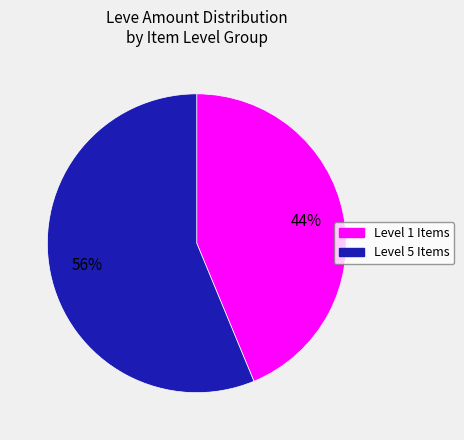

To the nearest percent, what is the combined percentage of Level 1 Items and Level 5 Items?

100%